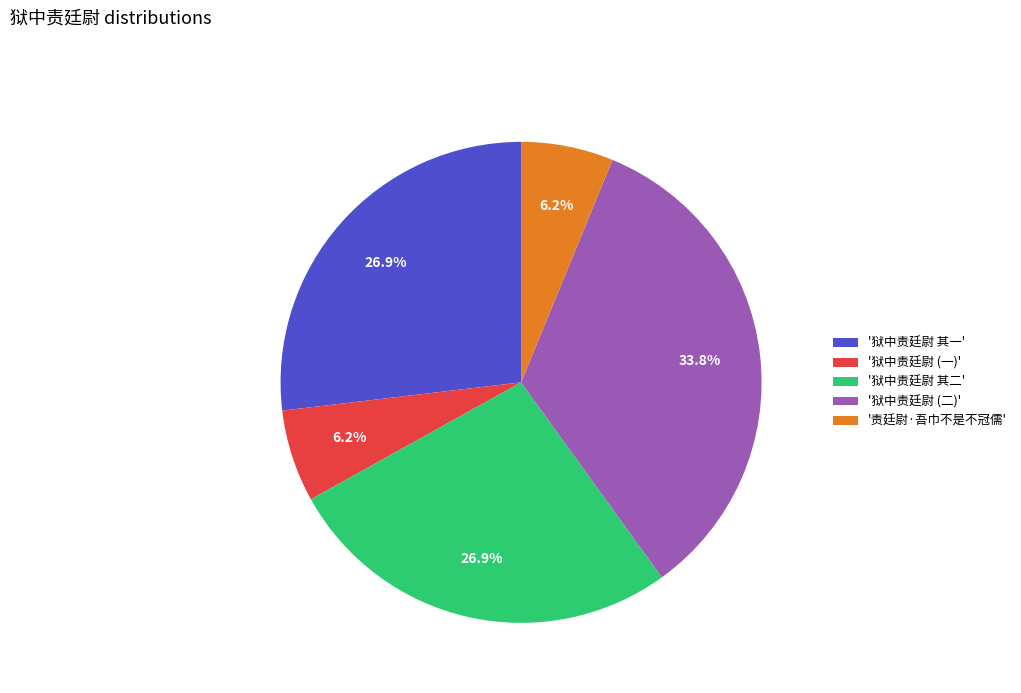

Does any single category account for the majority?

No